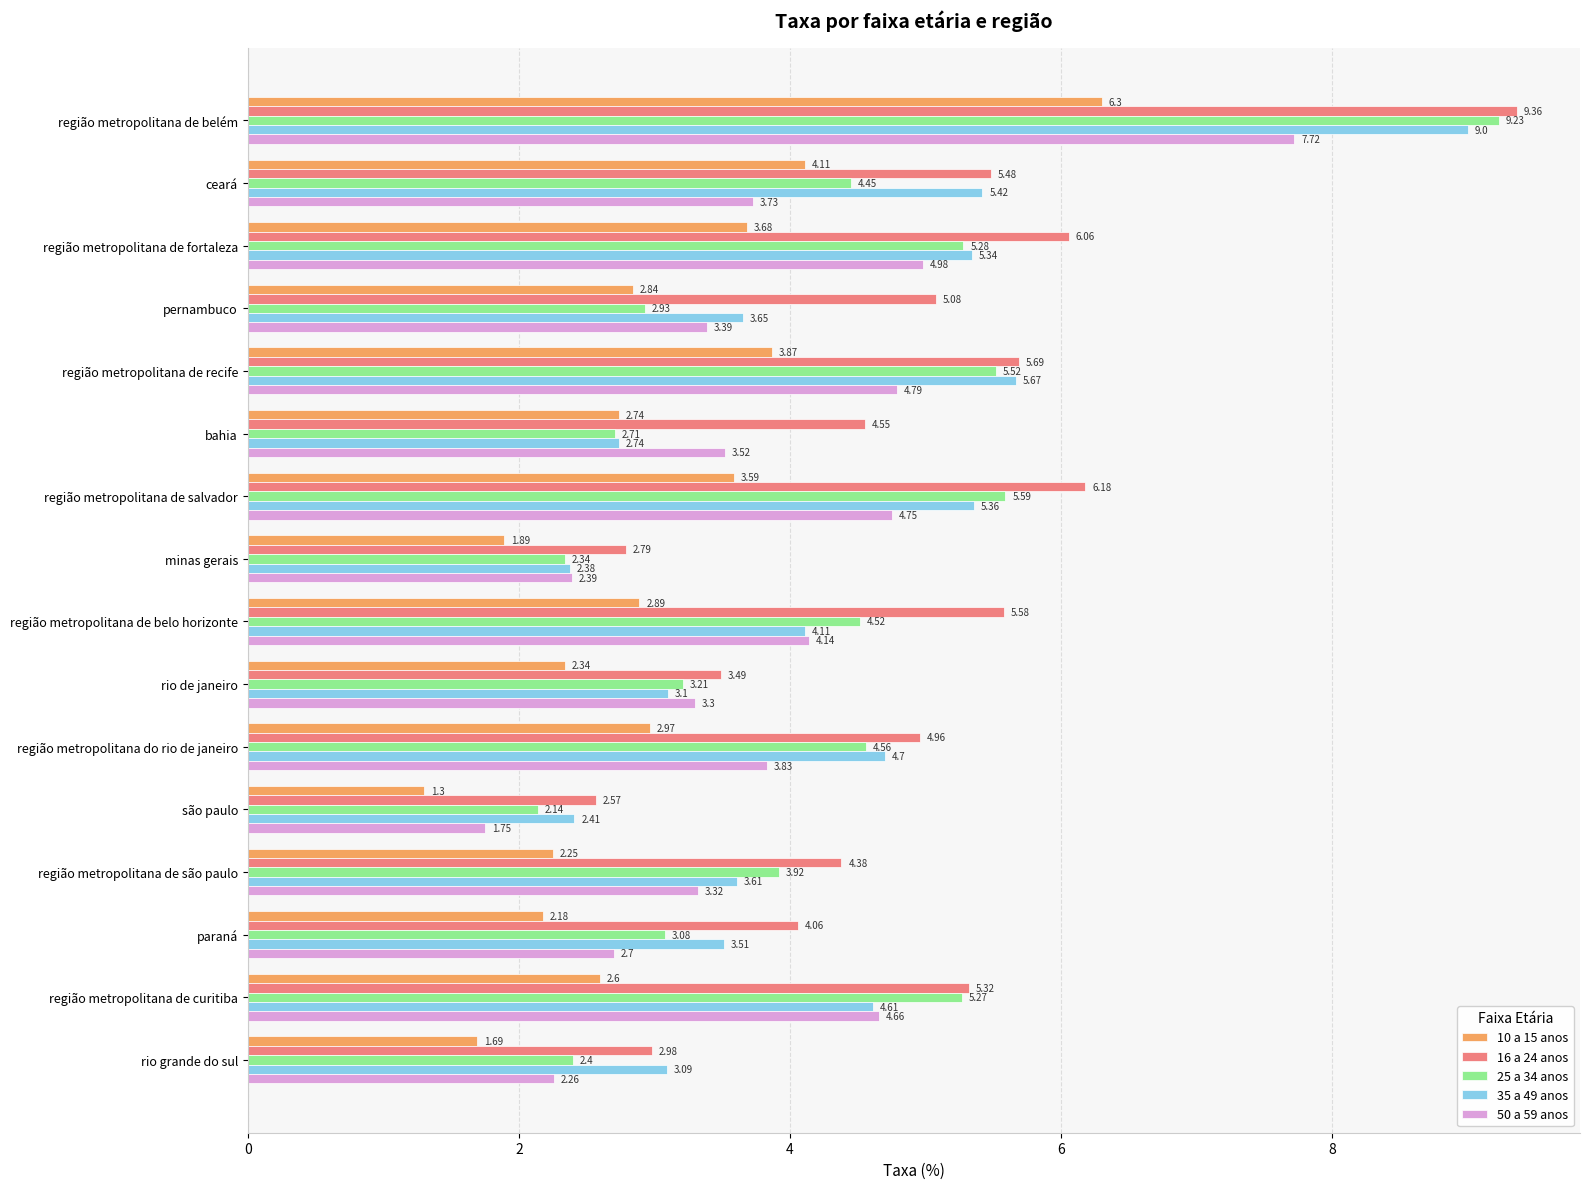

Which series has the largest range (max minus min)?

25 a 34 anos